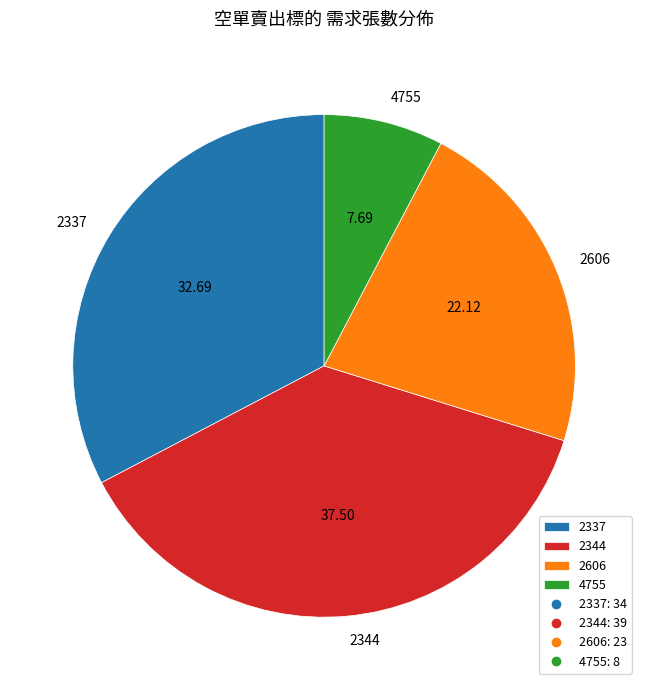

Do 4755 and 2344 together represent more than half of the pie?

No